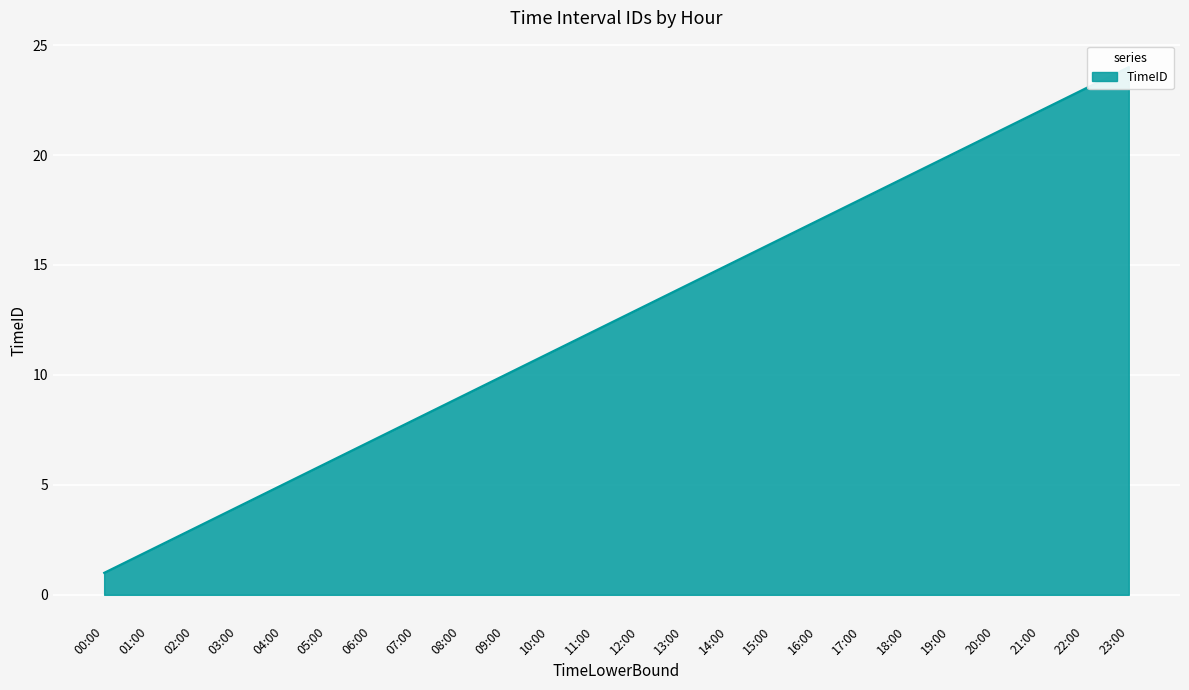

At which category does the chart reach its minimum across all series?

00:00